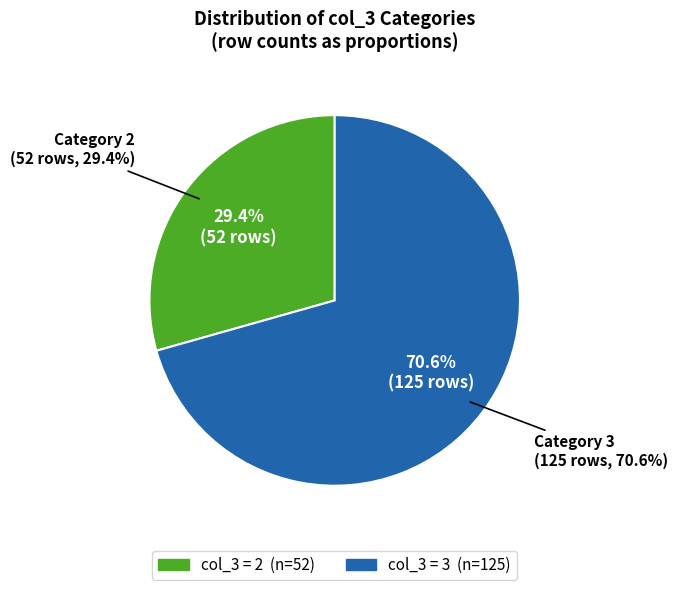

To the nearest percent, what percentage of the pie is 2?

29%